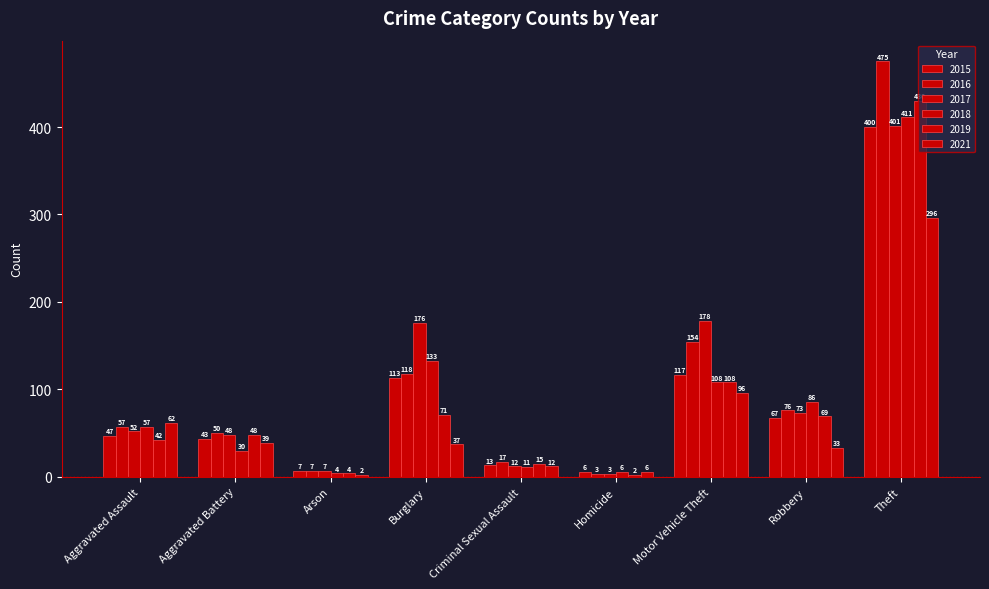

At which label does 2018 first exceed 57?

Burglary